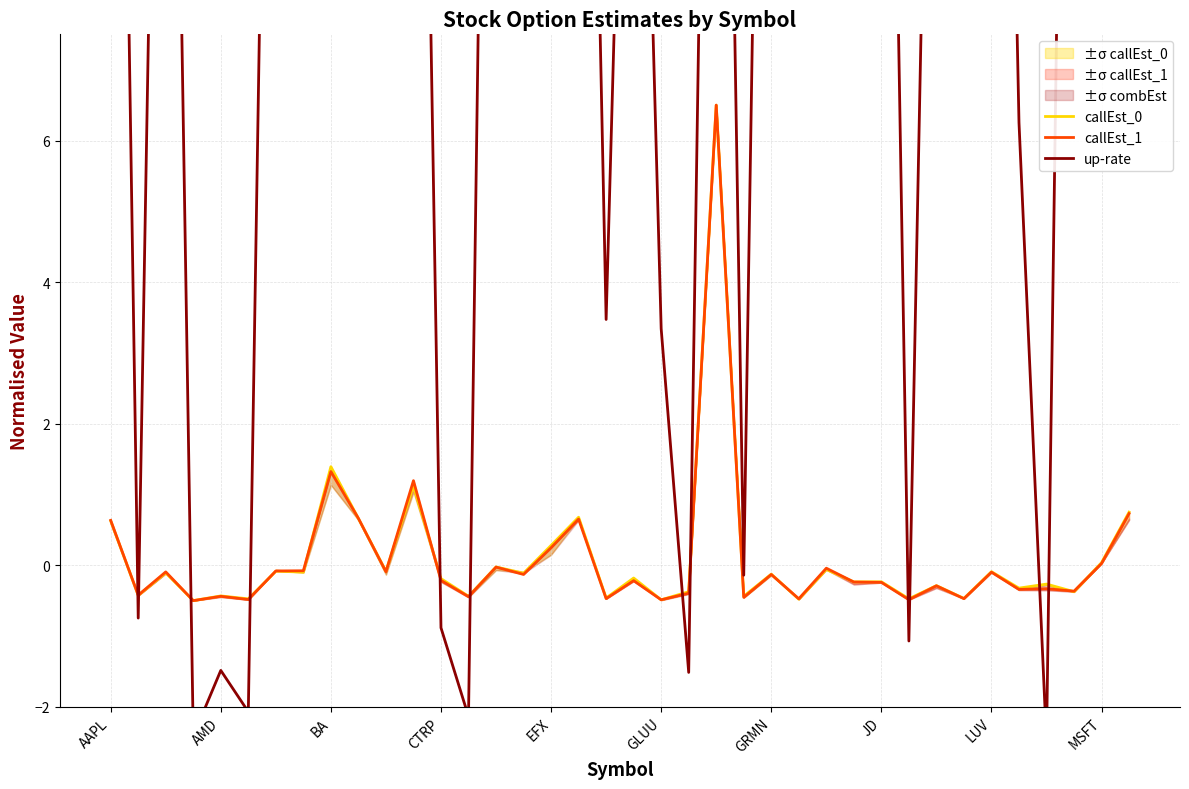

How many interior local valleys does the callEst_0 series have?

16